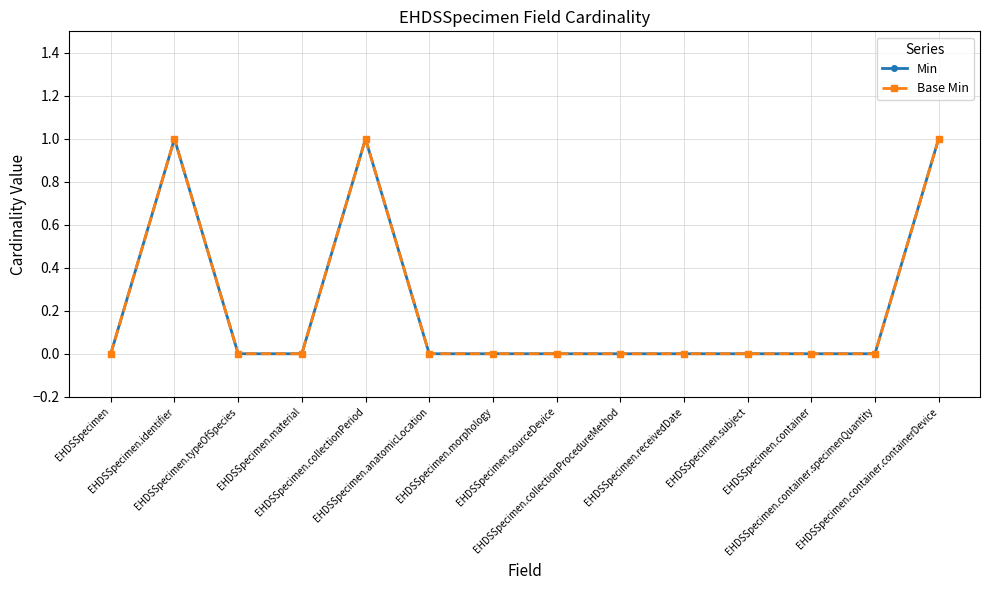

True or false: Base Min and Min intersect in this chart.

False